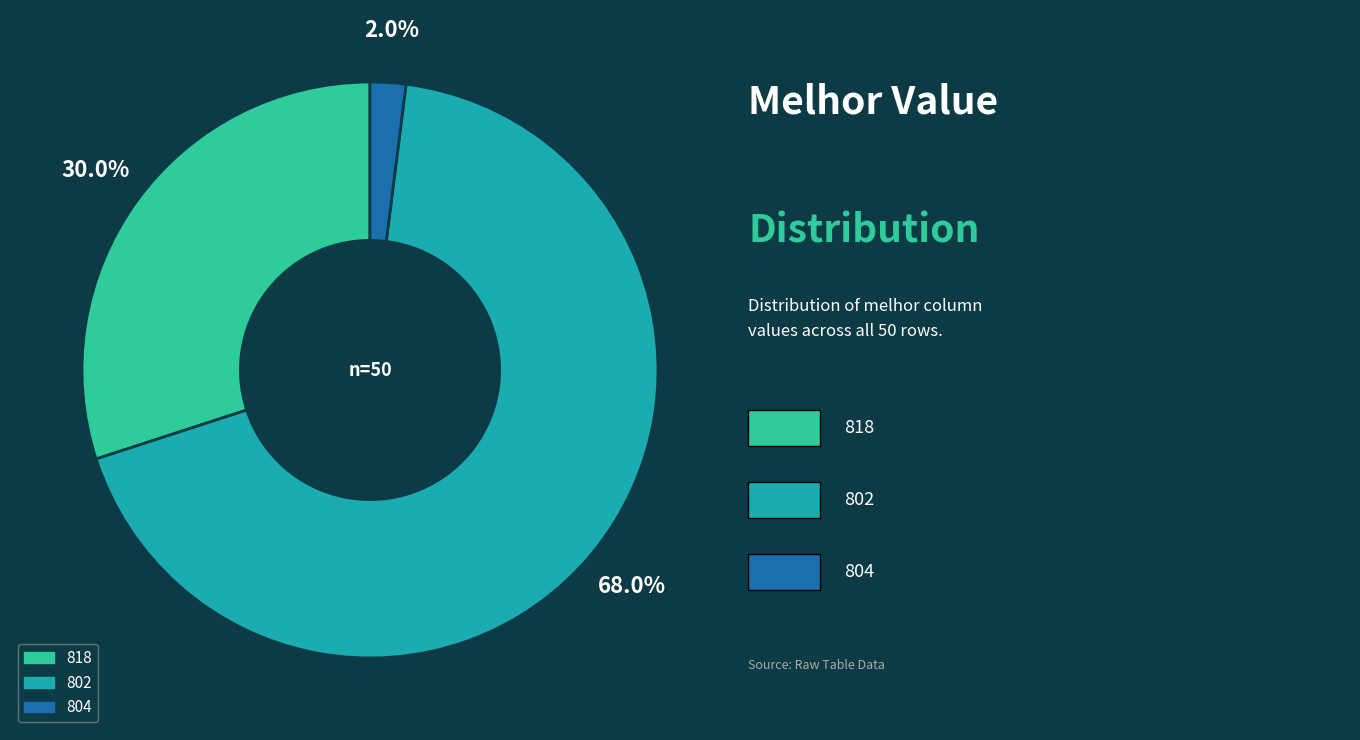

Does 818 account for over 50% of the chart?

No